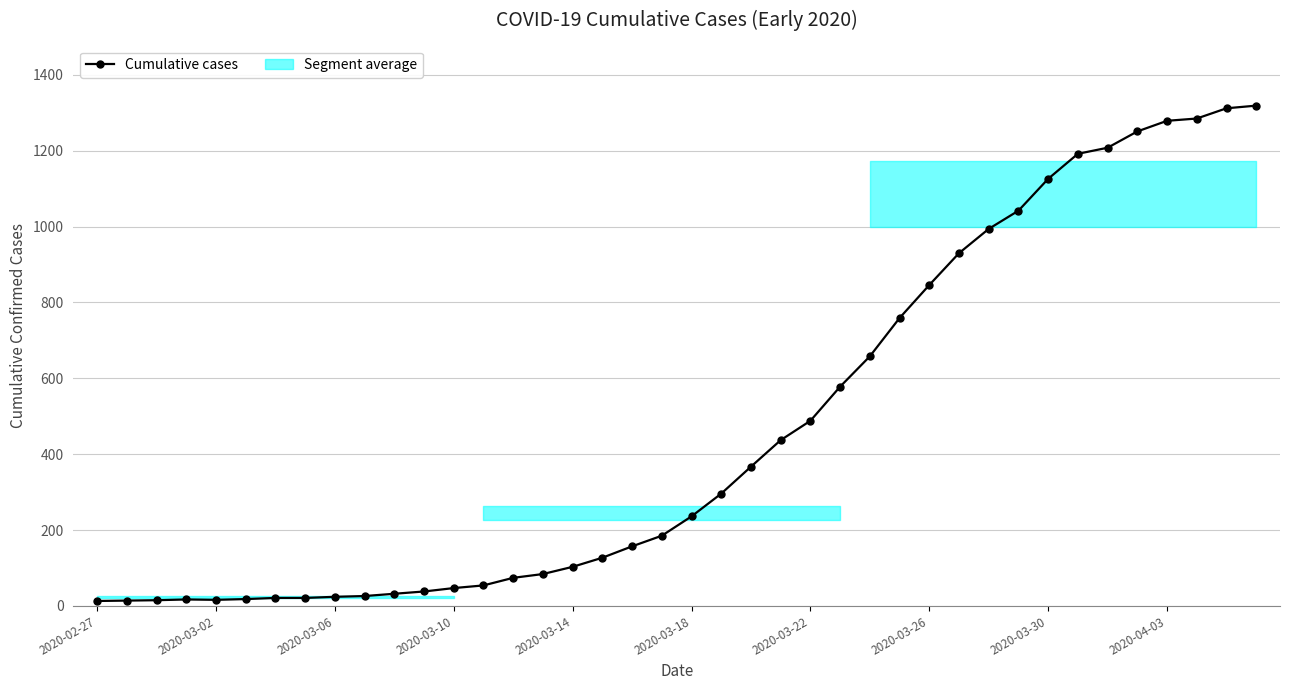

The value at 30 is 994. True or false?

True